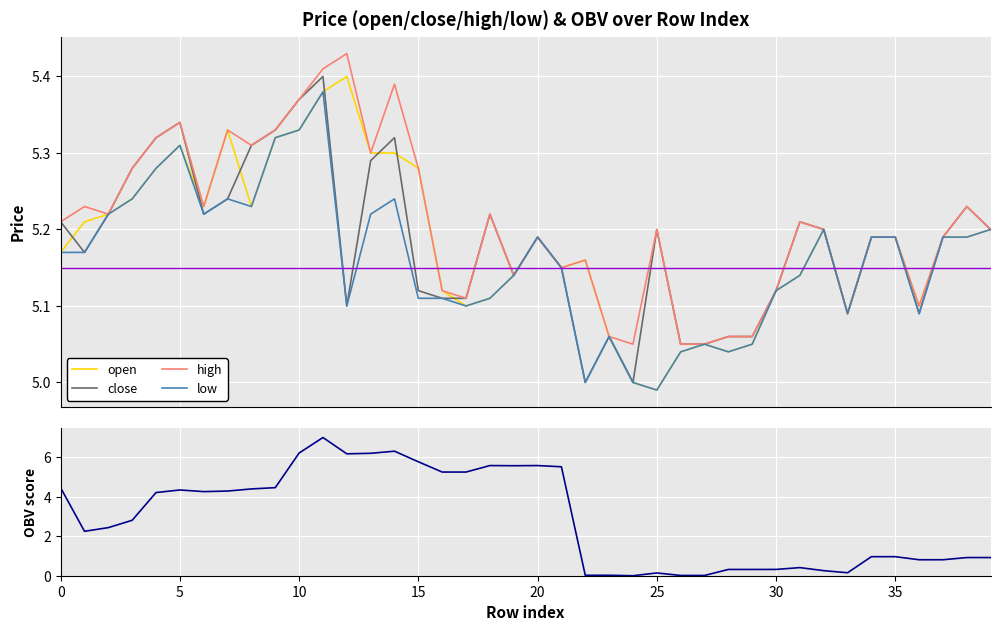

What is the minimum value for low?

5.0